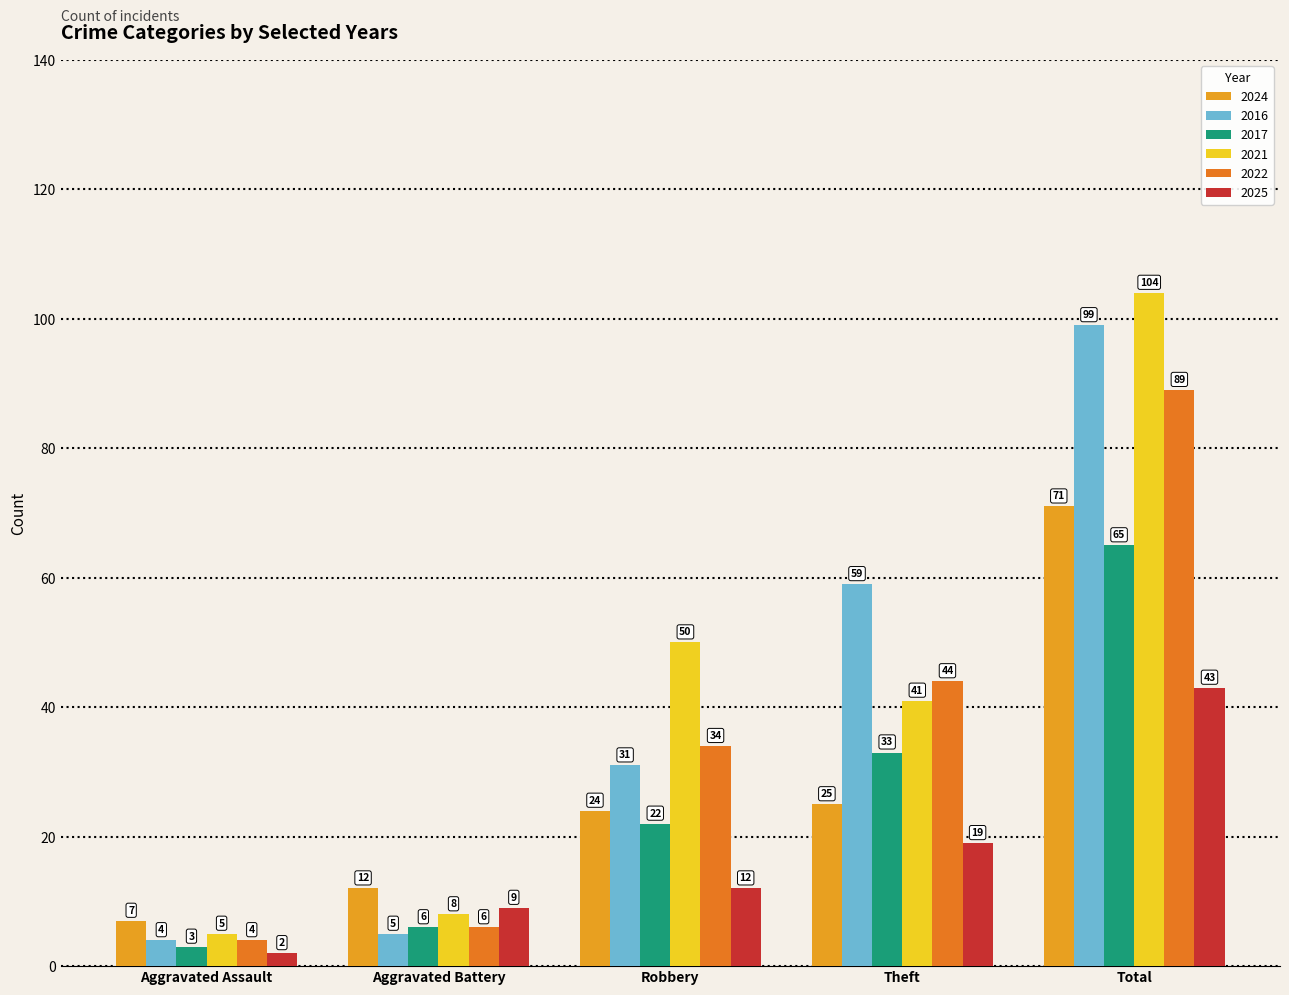

What is the sum of the 2016 values at Robbery and Total?

130